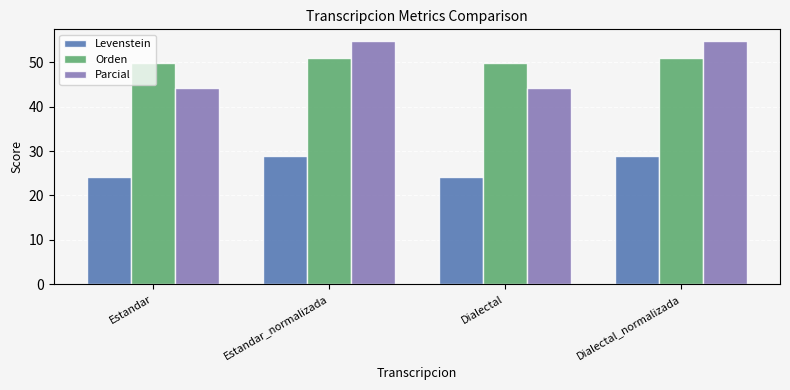

The value of Levenstein at Dialectal_normalizada is 29.0. True or false?

True